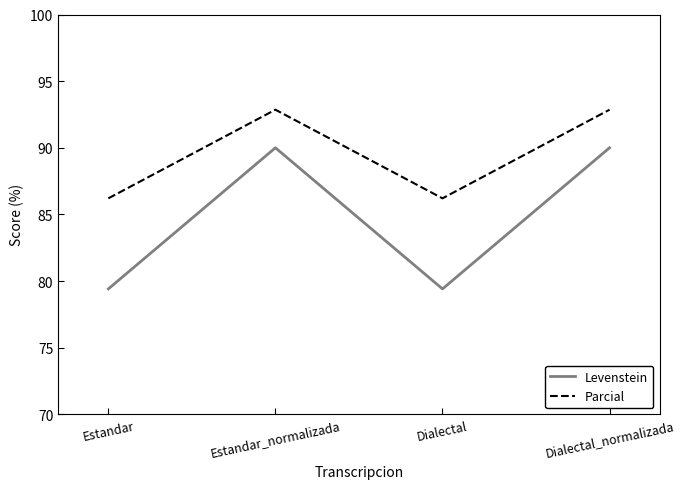

What is the difference between the highest and lowest values at Dialectal?

6.8